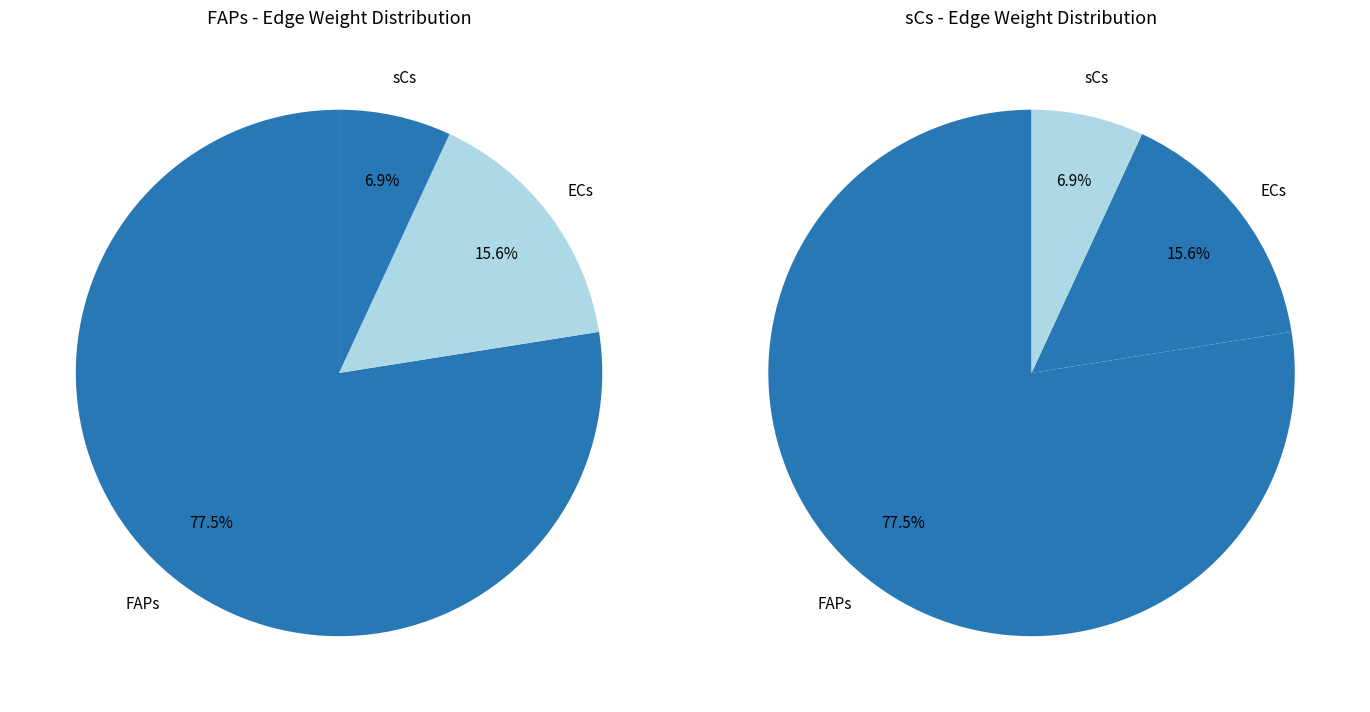

Rank the series at sCs from lowest to highest value.

sCs, FAPs